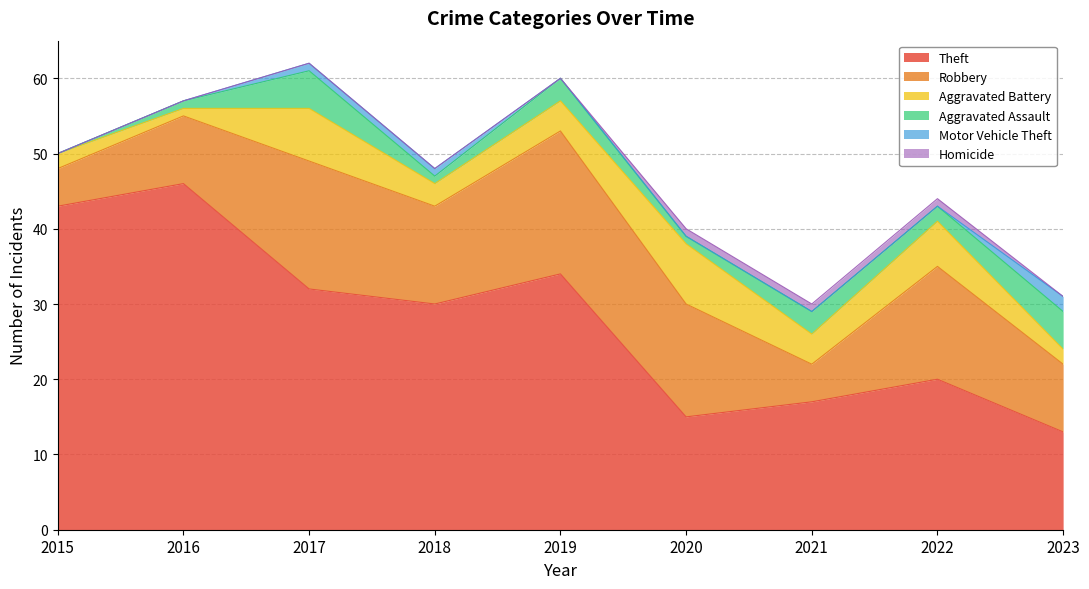

What is the maximum value shown in the chart?

46